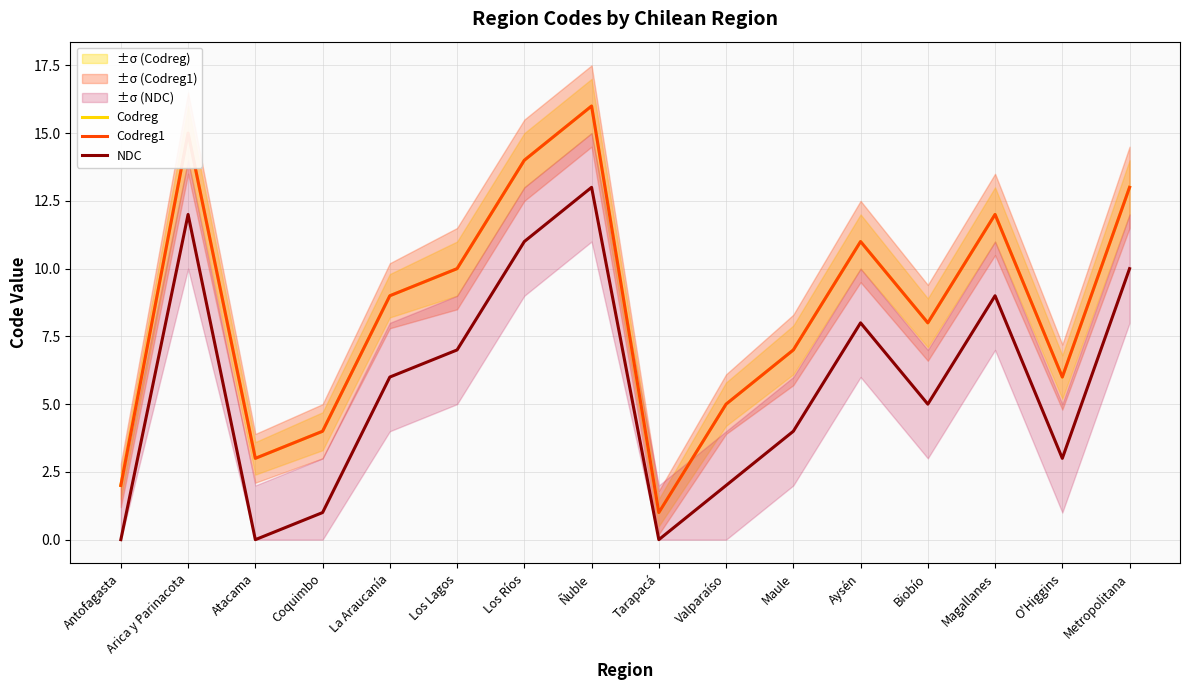

True or false: Codreg and Codreg1 cross at least once.

False